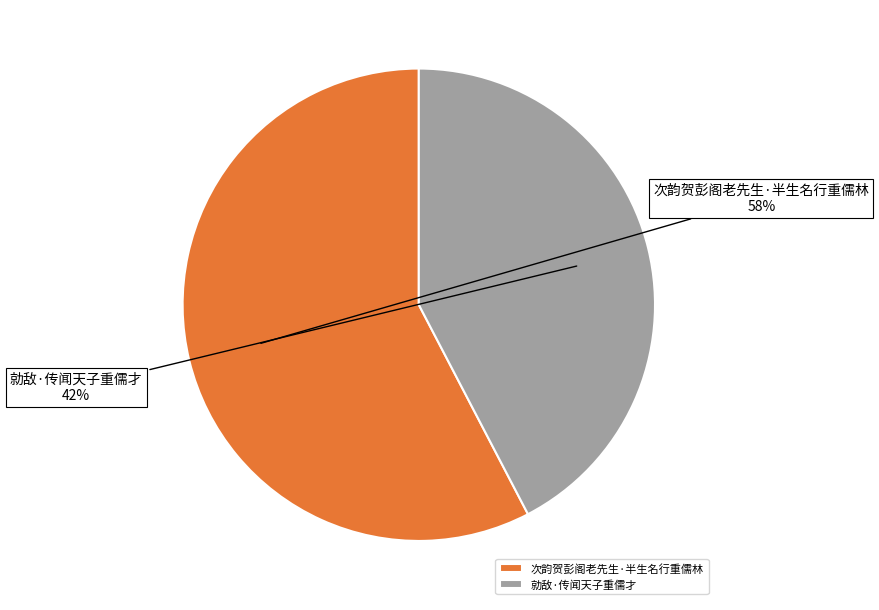

How many slices are in this pie chart?

2